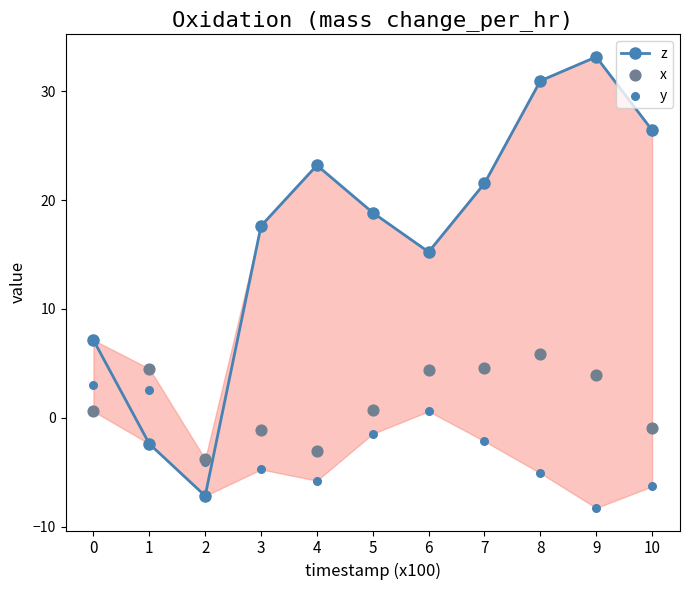

Which series contains the lowest Y value?

y